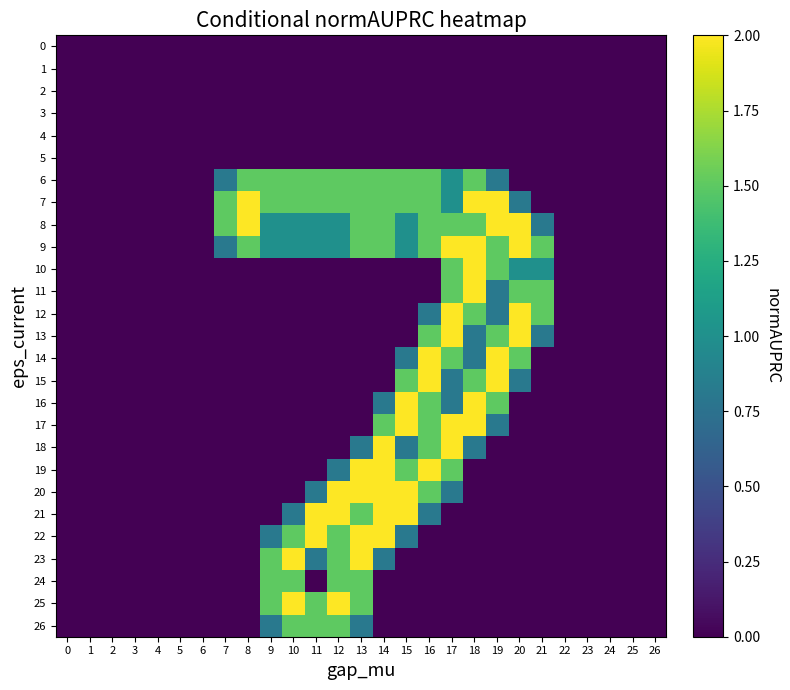

What is the spread (max minus min) of values at 11?

2.0